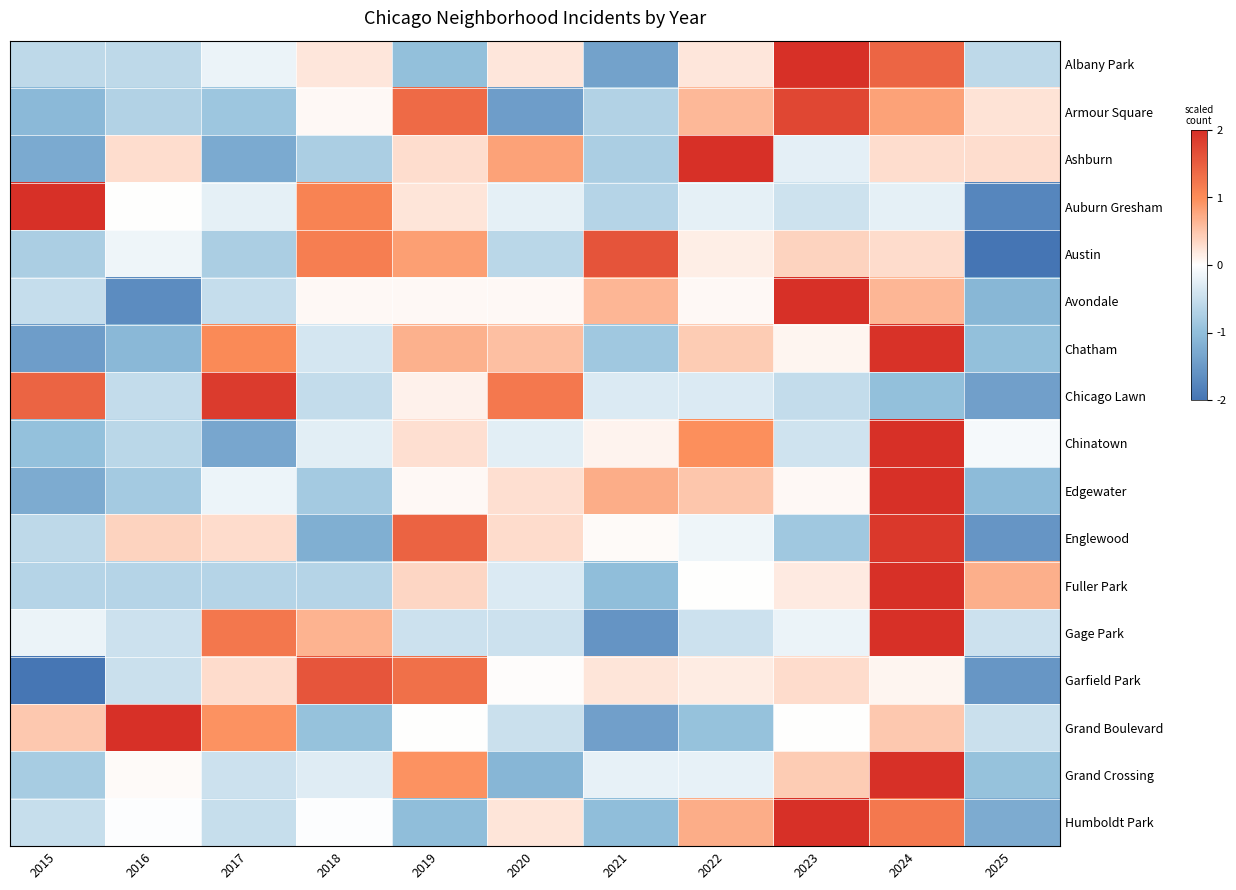

Count the number of data series in this chart.

17